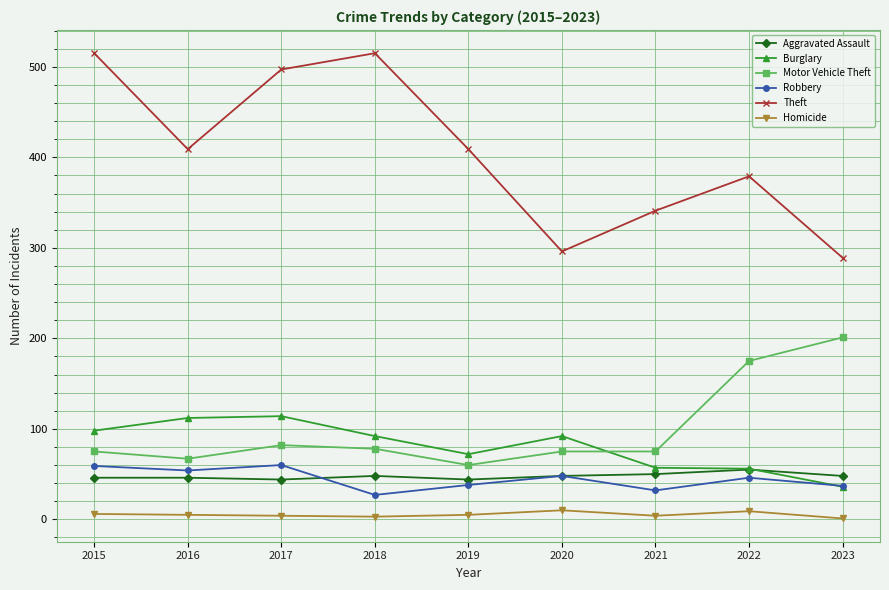

At which label does Theft first exceed 409?

2015